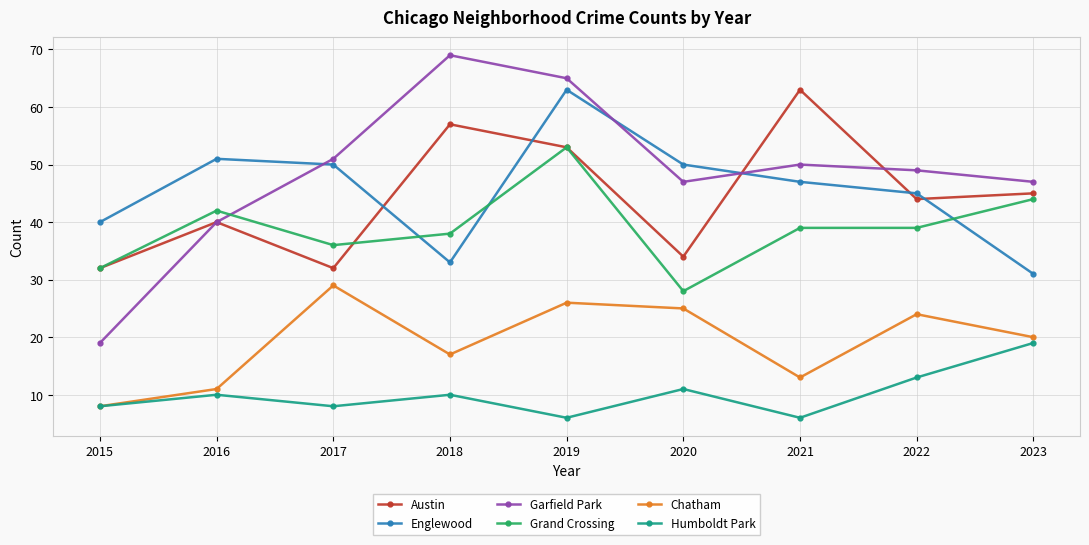

True or false: Garfield Park and Chatham cross at least once.

False